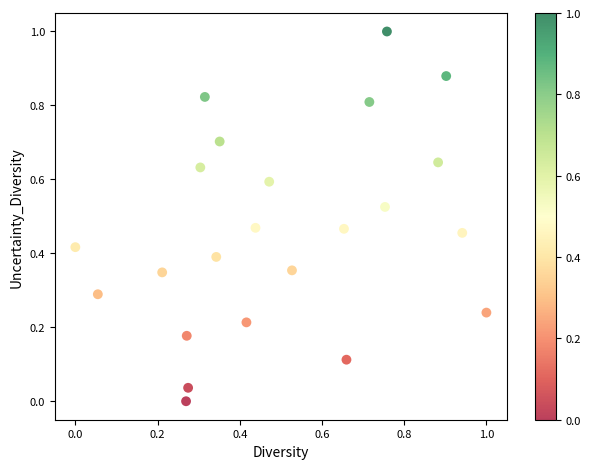

What is the range of Y values (max minus min)?

1.0